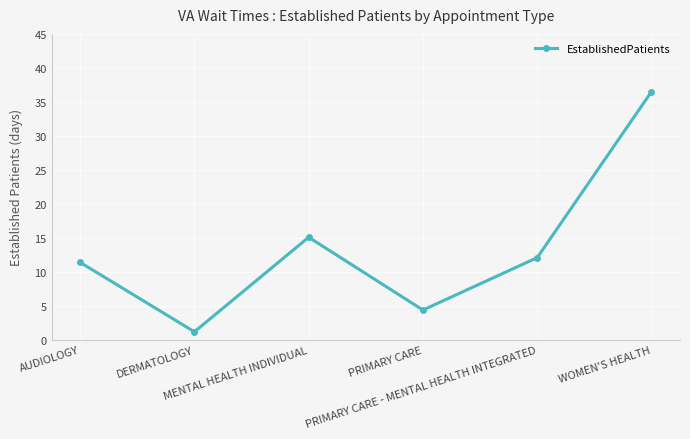

List the labels in order of value, largest first.

WOMEN'S HEALTH, MENTAL HEALTH INDIVIDUAL, PRIMARY CARE - MENTAL HEALTH INTEGRATED, AUDIOLOGY, PRIMARY CARE, DERMATOLOGY